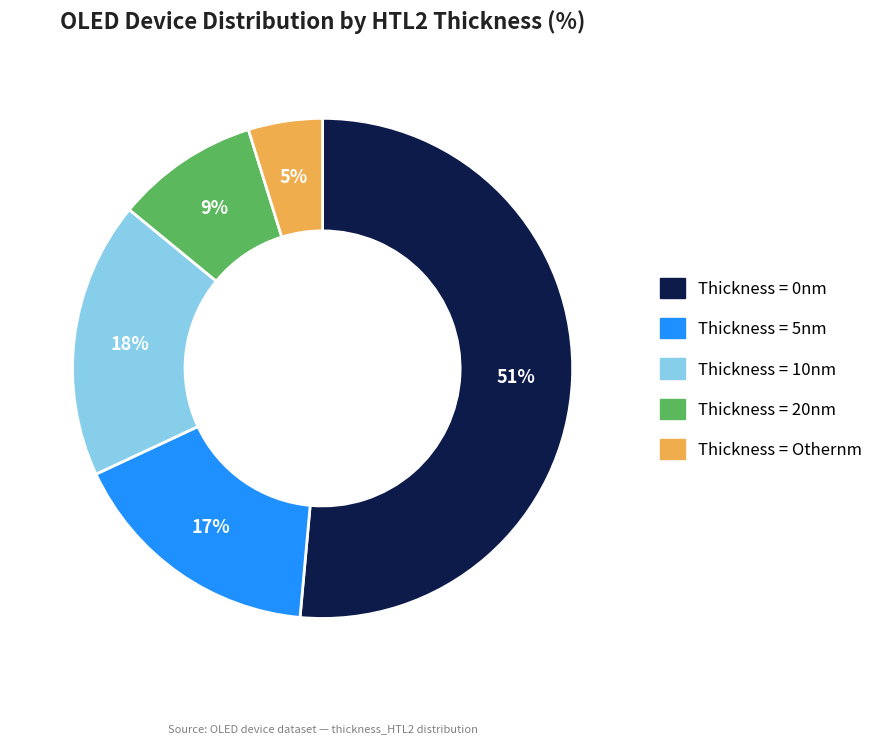

How many slices are in this pie chart?

5